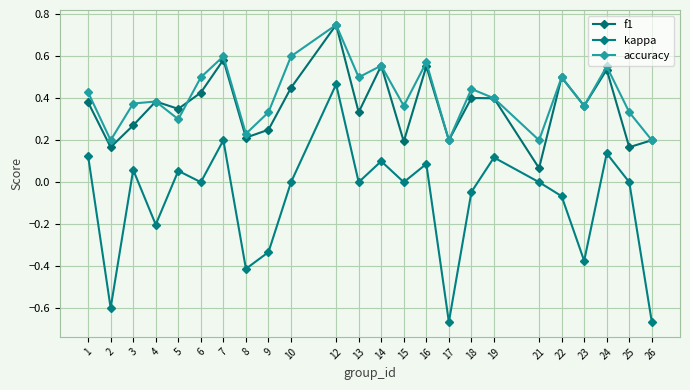

True or false: kappa and accuracy cross at least once.

False